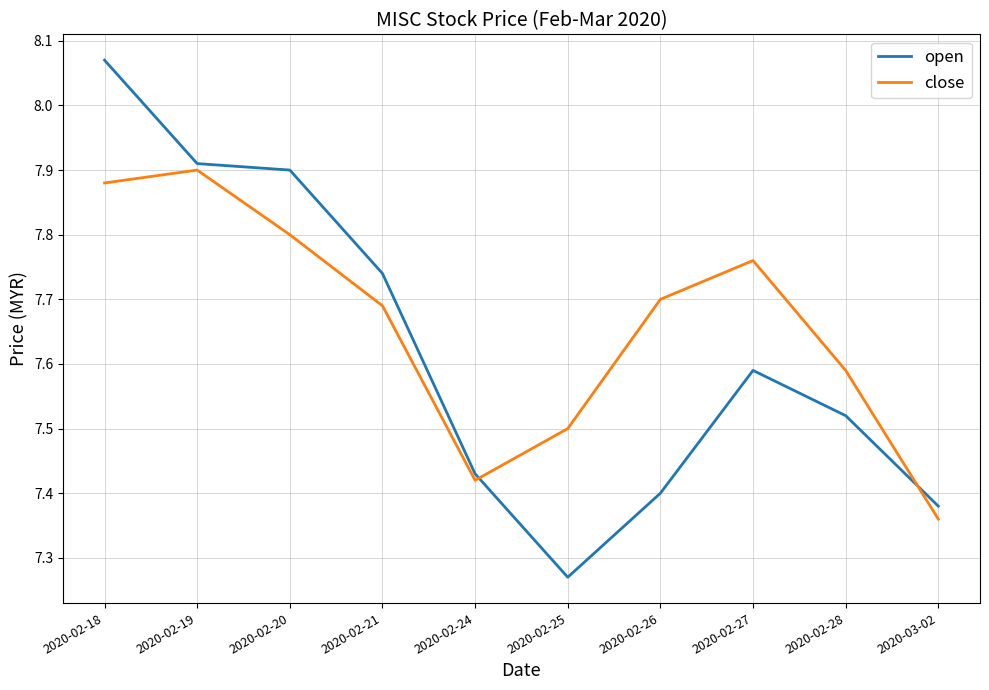

Is it true that close equals 7.4 at 2020-03-02?

True